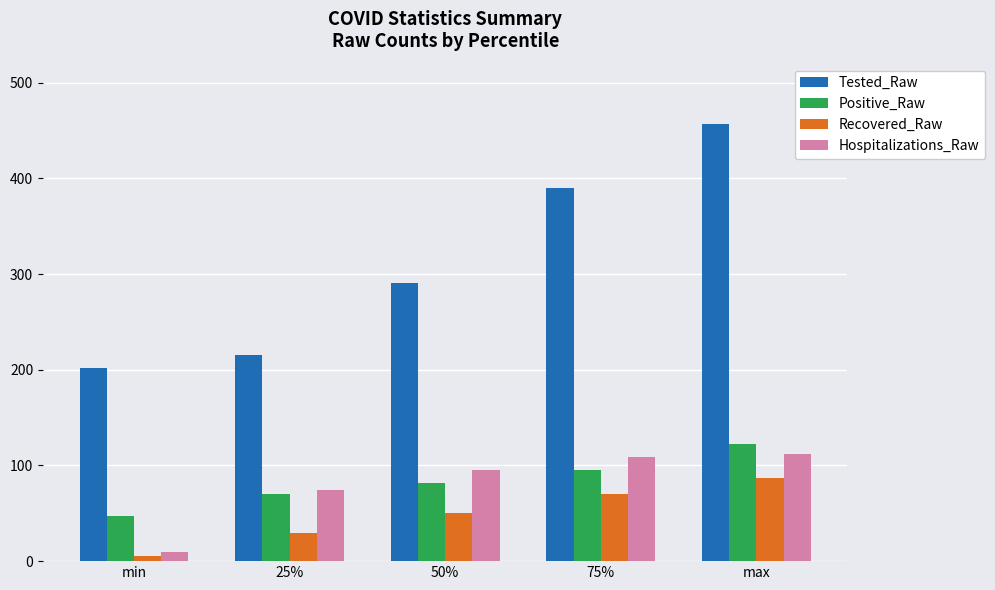

What value does the Positive_Raw series have at 50%, to the nearest 5?

80